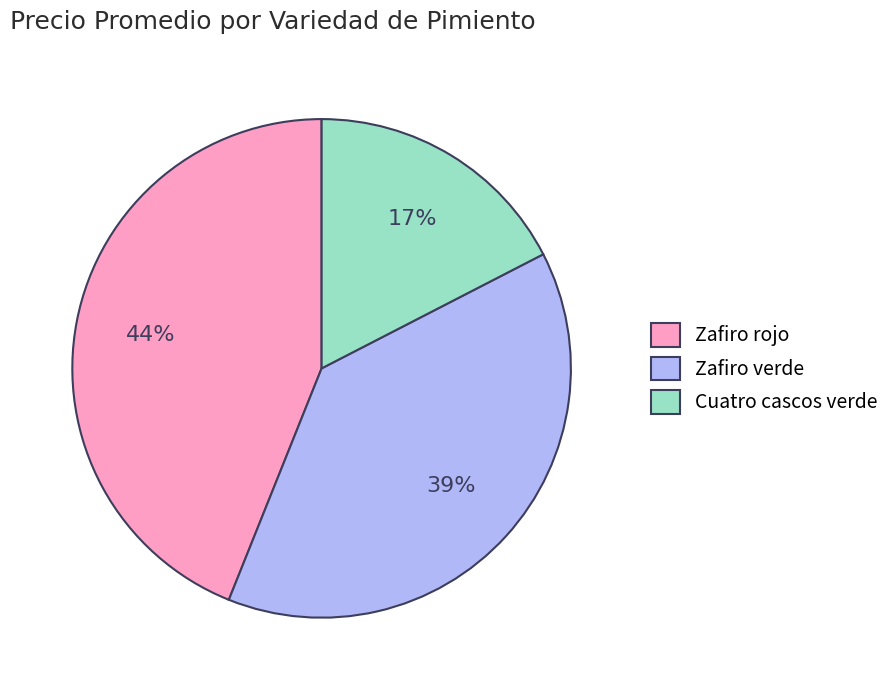

Which slice is the largest?

Zafiro rojo